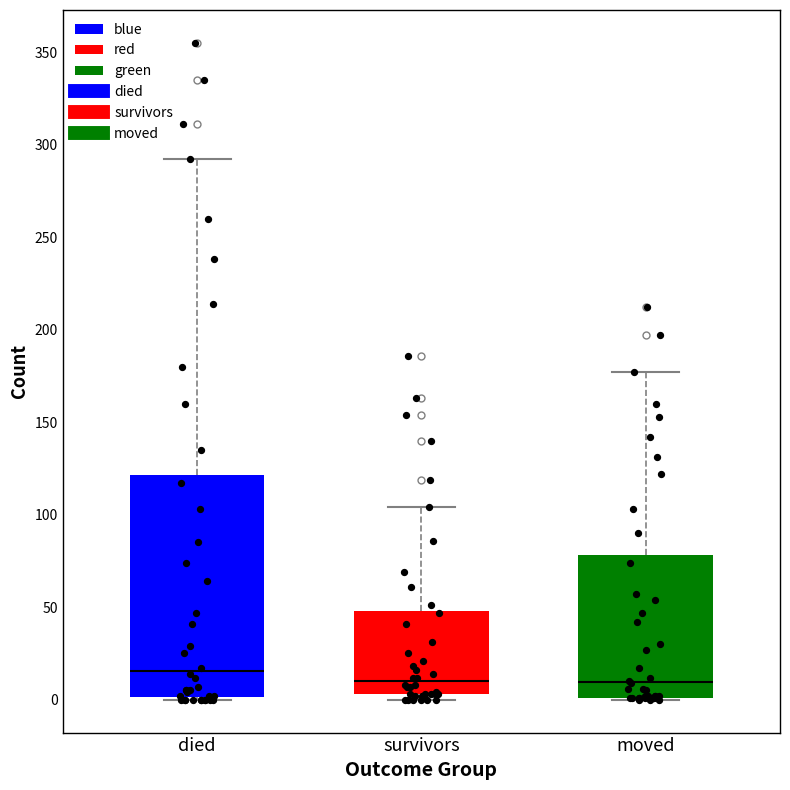

Reading left to right, read every box against the y-axis: the position of its median line, the range the box covers, and the ends of its whiskers. The values are not printed on the chart, so give them approximately, as read against the axis.

died: median 15, box 0 to 120, whiskers 0 to 290
survivors: median 10, box 5 to 50, whiskers 0 to 105
moved: median 10, box 0 to 80, whiskers 0 to 175